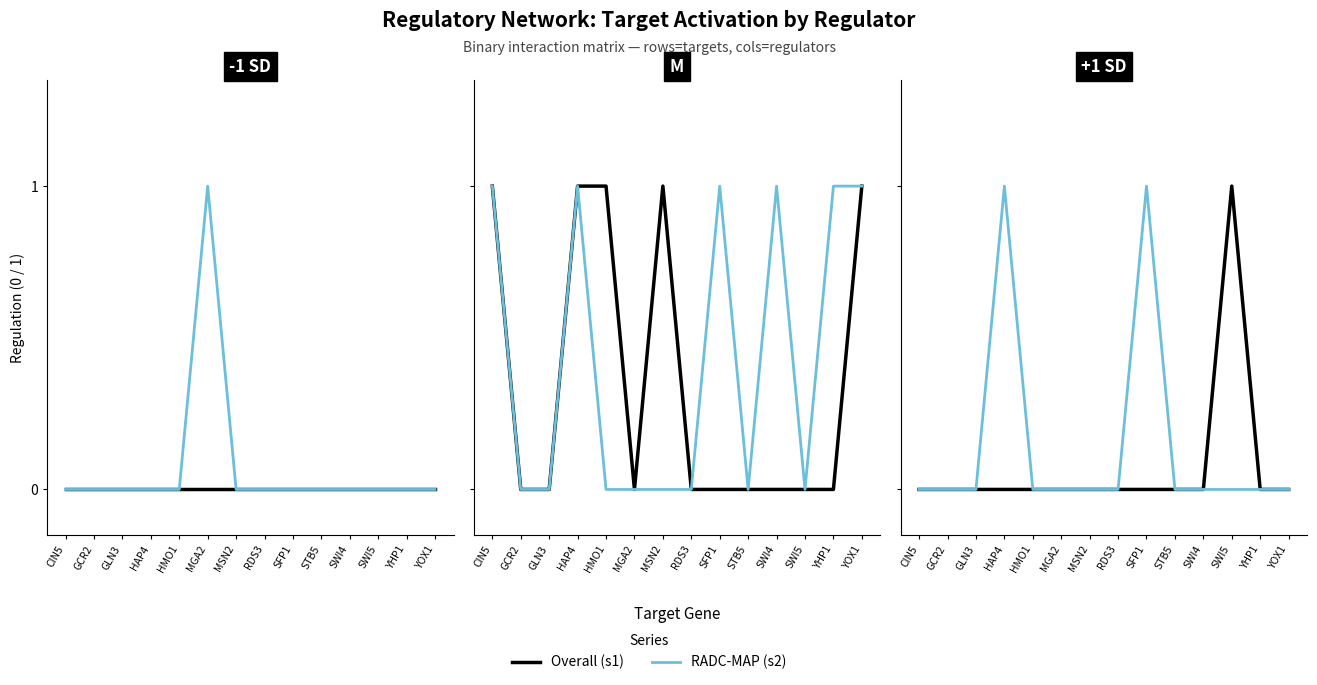

Which series has the largest total across all categories?

RADC-MAP